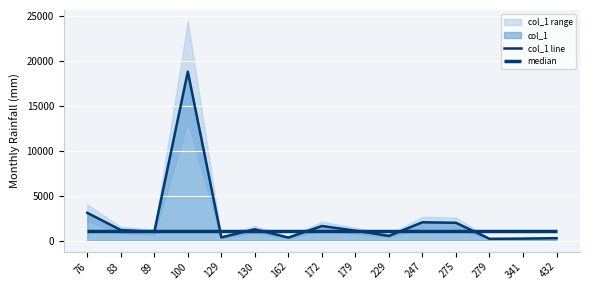

What is the sum of all values?

33870.4